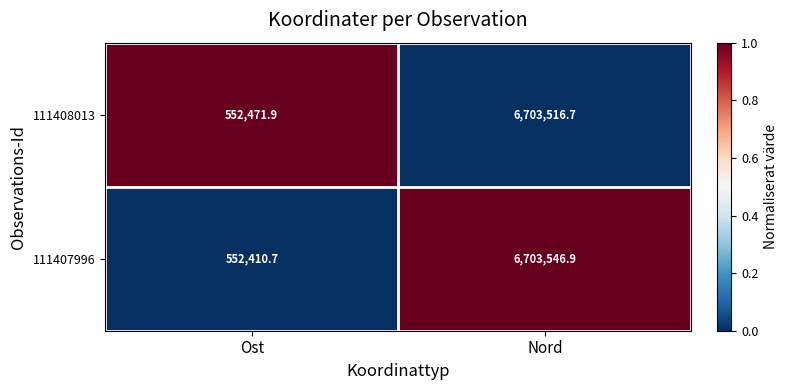

Which series has the largest range (max minus min)?

111407996